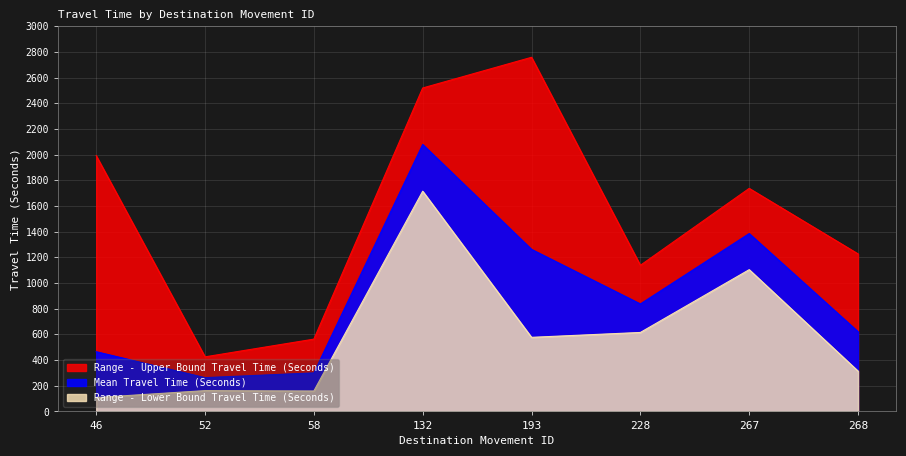

True or false: Range - Upper Bound Travel Time (Seconds) has a value of 1737 at 267.

True